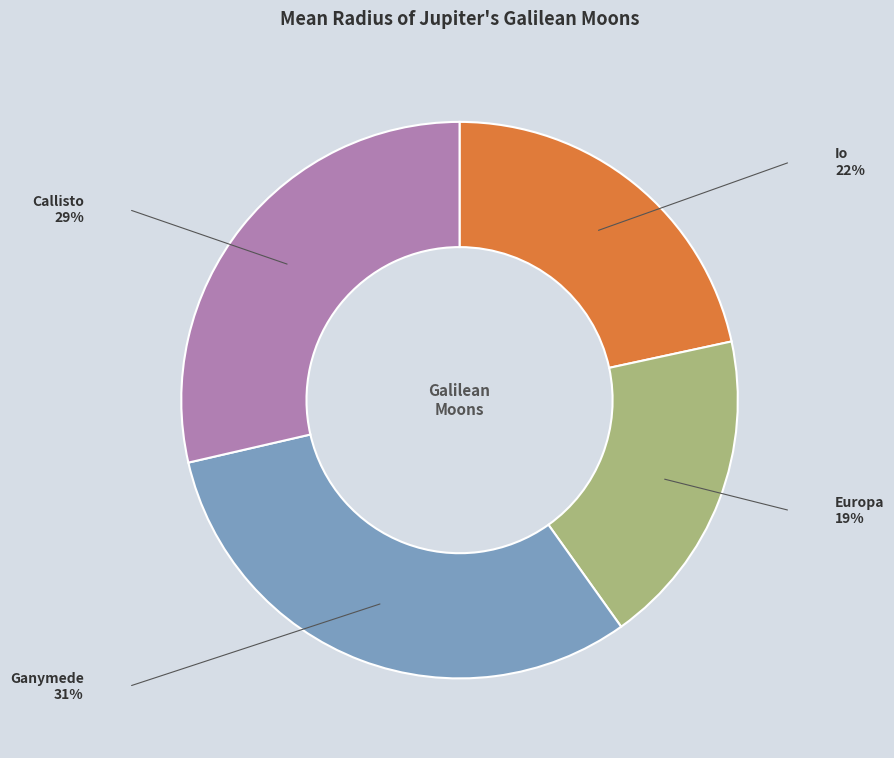

Which has a higher value, Callisto or Europa?

Callisto